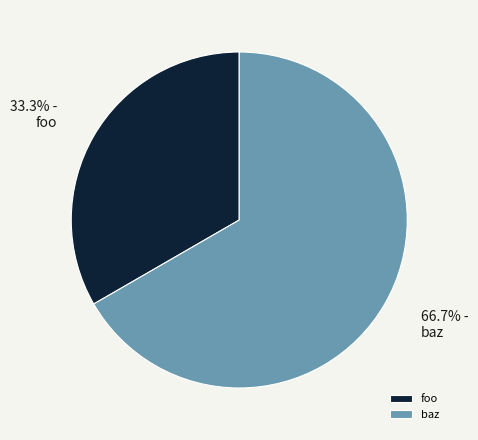

To the nearest percent, what percentage of the pie is foo?

33%